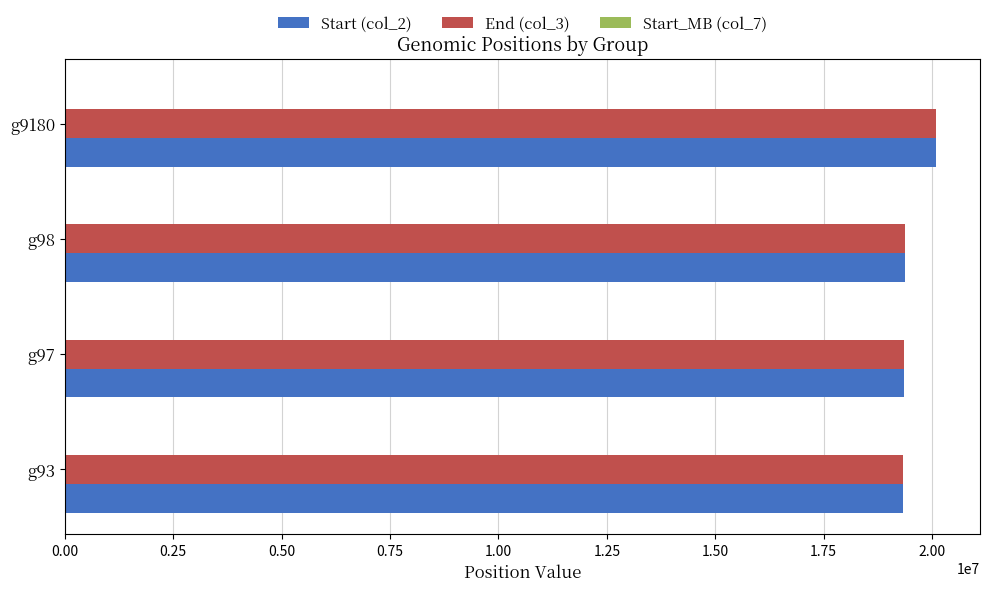

Count the number of data series in this chart.

3